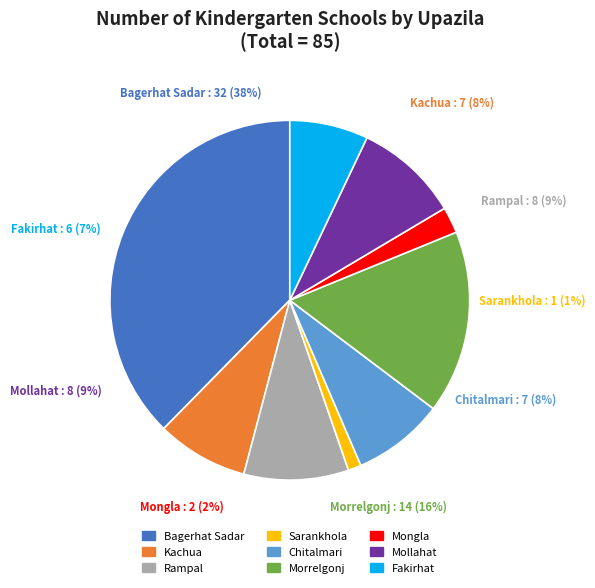

What is the change in value from Bagerhat Sadar to Mollahat?

-24